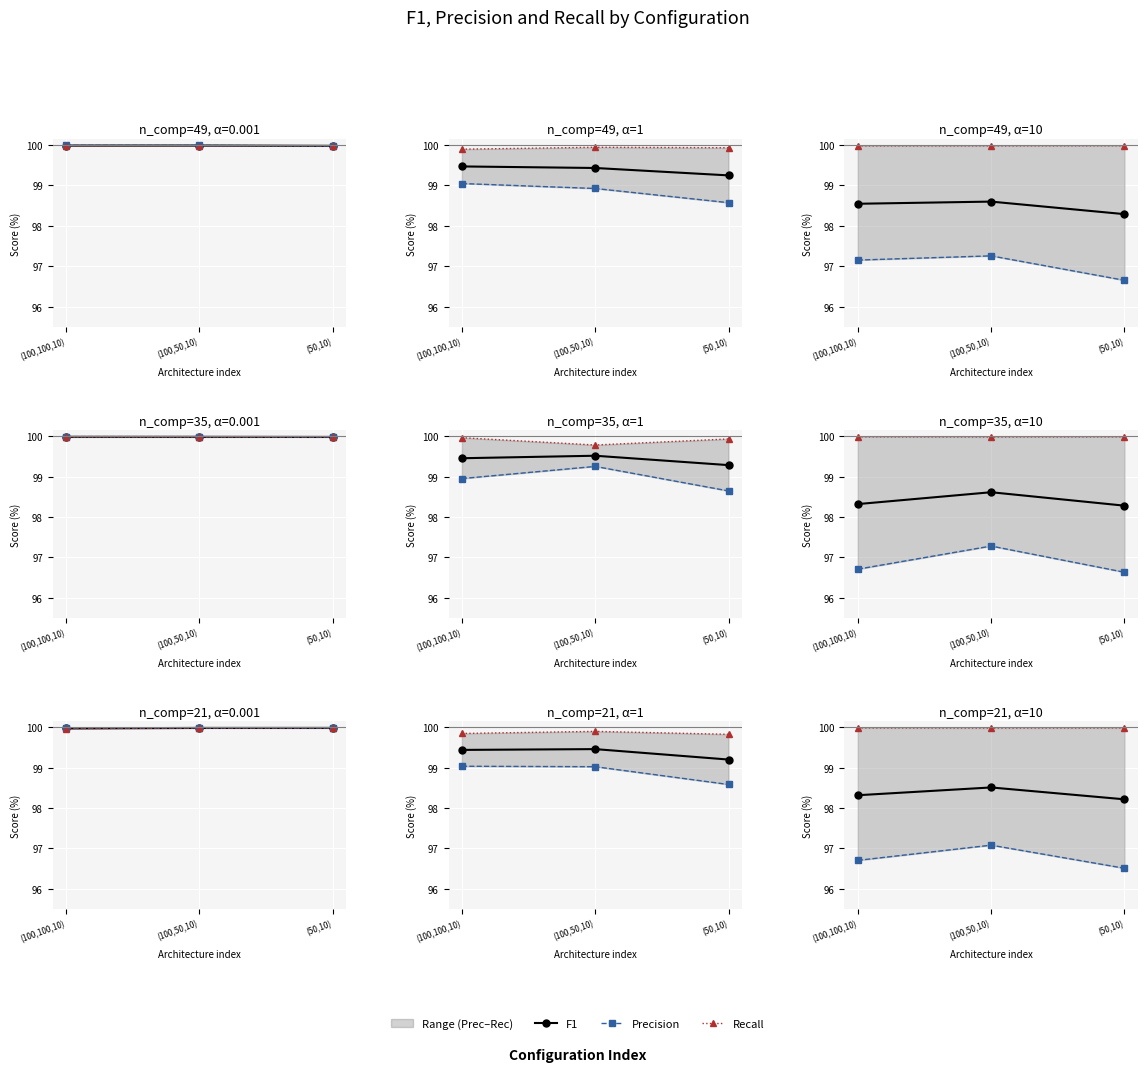

Which series has the largest total across all categories?

Recall